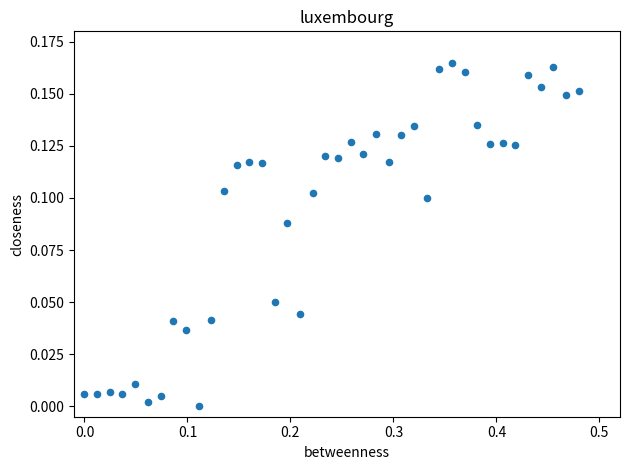

What is the range of X values (max minus min)?

0.5